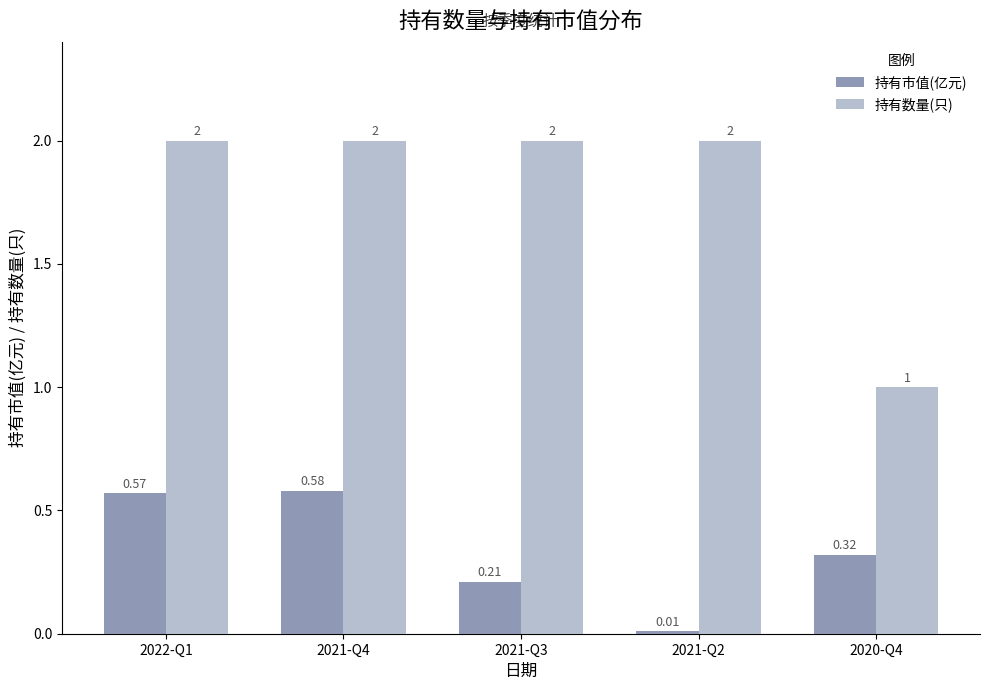

What is the difference between the highest and lowest values at 2021-Q3?

1.8